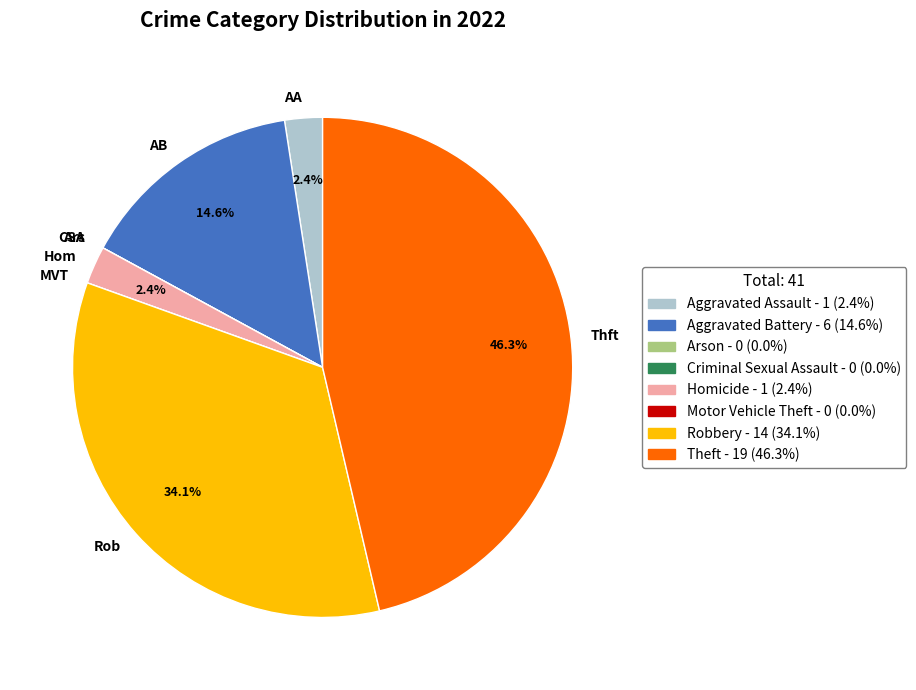

Between Hom and Rob, which is larger?

Rob